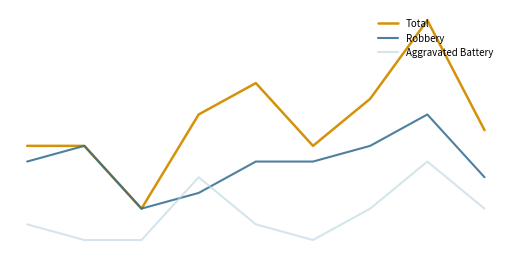

At which label does Total reach its minimum?

2